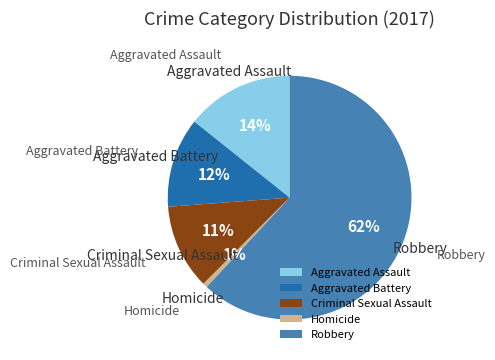

True or false: Aggravated Assault accounts for 21% of the total.

False